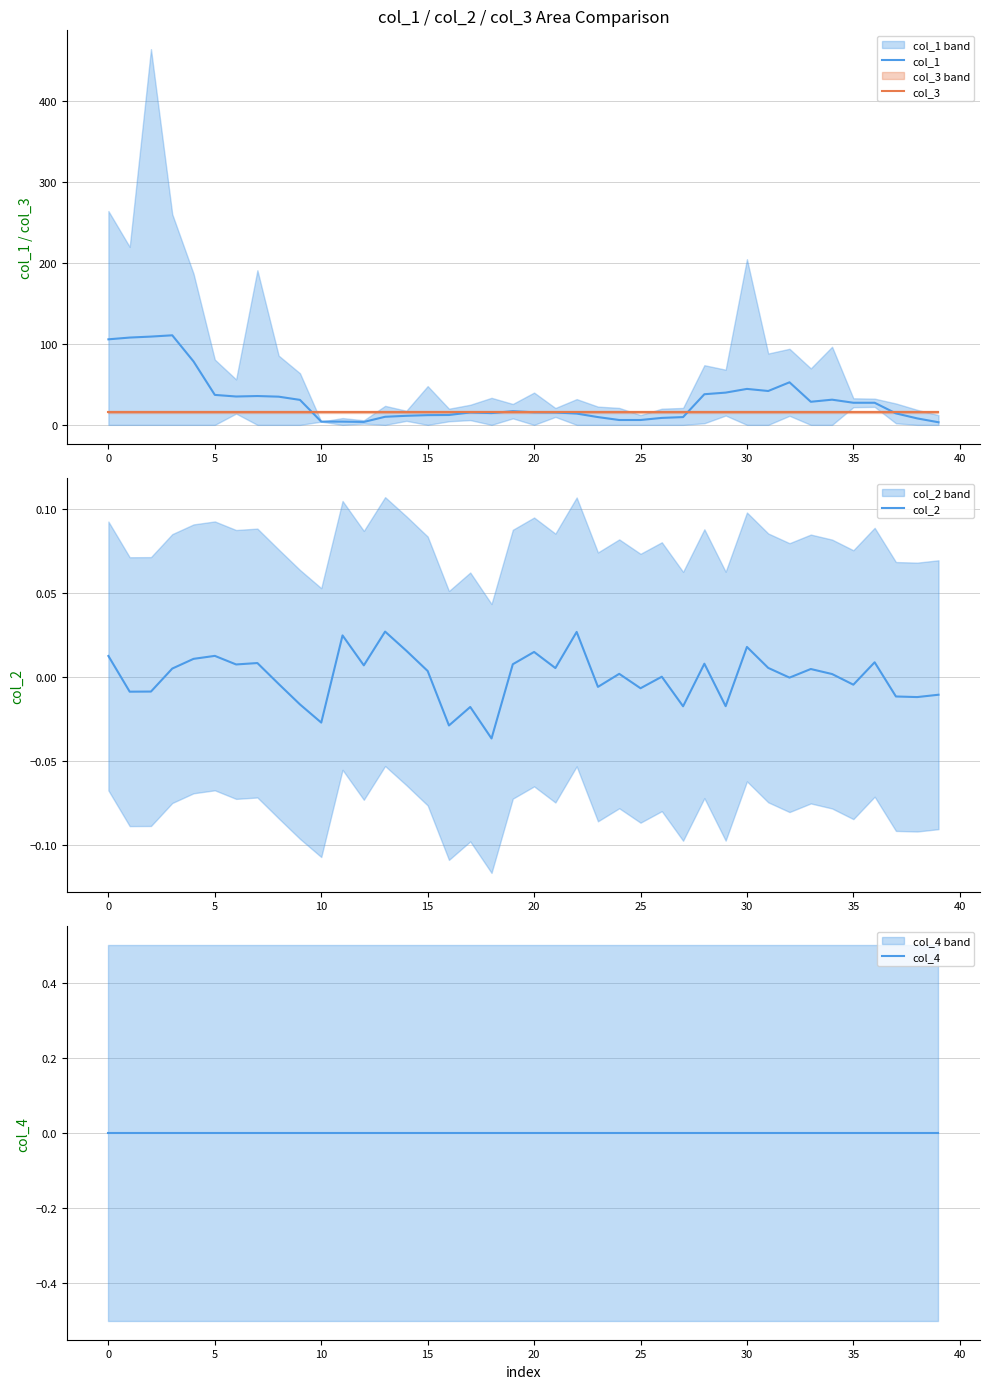

Which series has the widest spread of values?

col_1